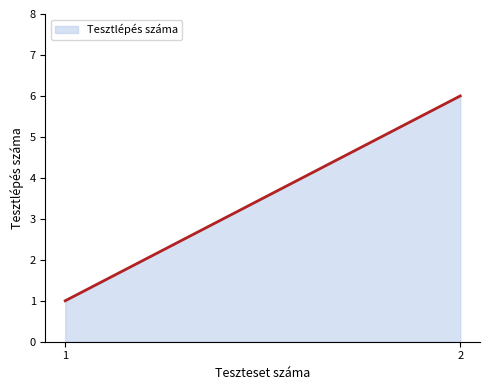

What is the maximum value shown in the chart?

6.0